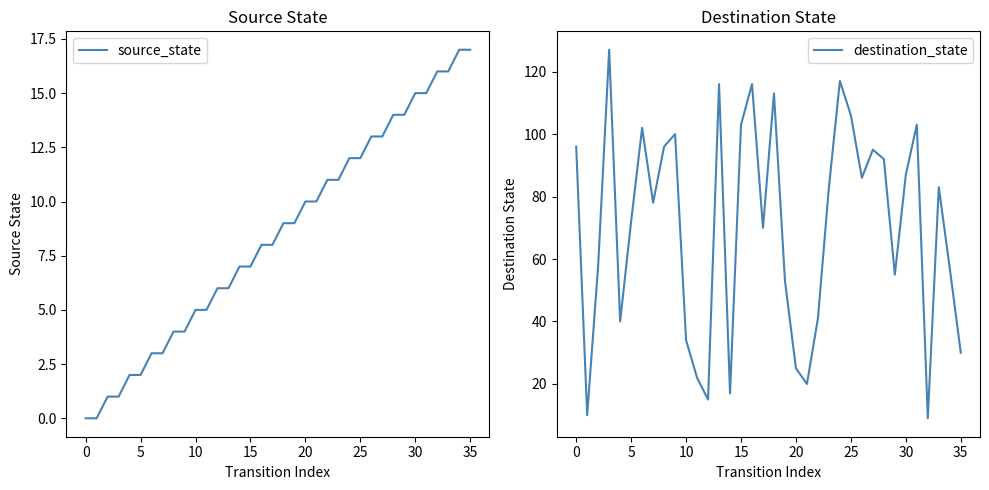

What is the total value across all series at 26?

99